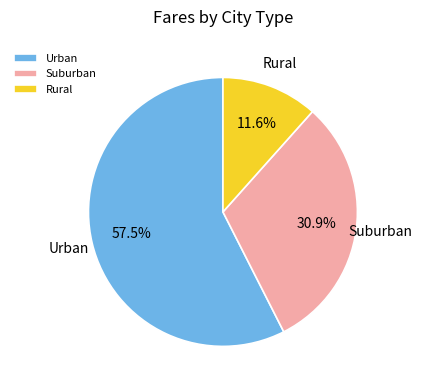

Which category has the smallest portion of the pie?

Rural